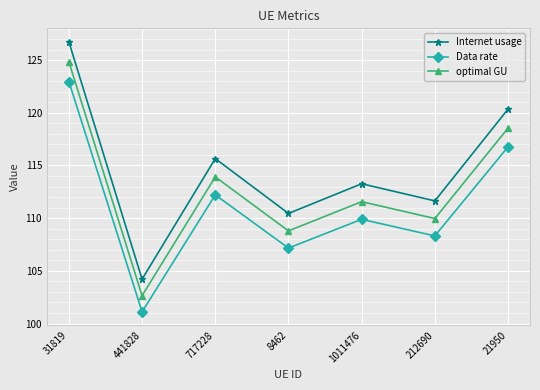

Which series has the largest total across all categories?

Internet usage